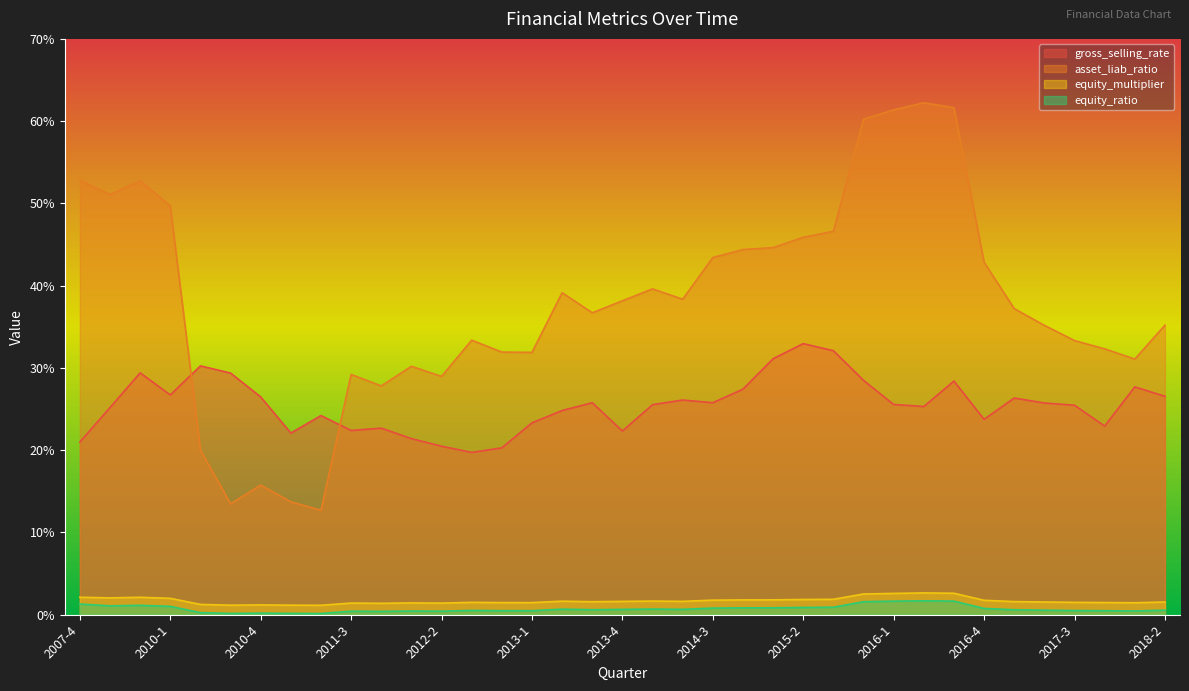

Where is the first local maximum for asset_liab_ratio?

2009-4